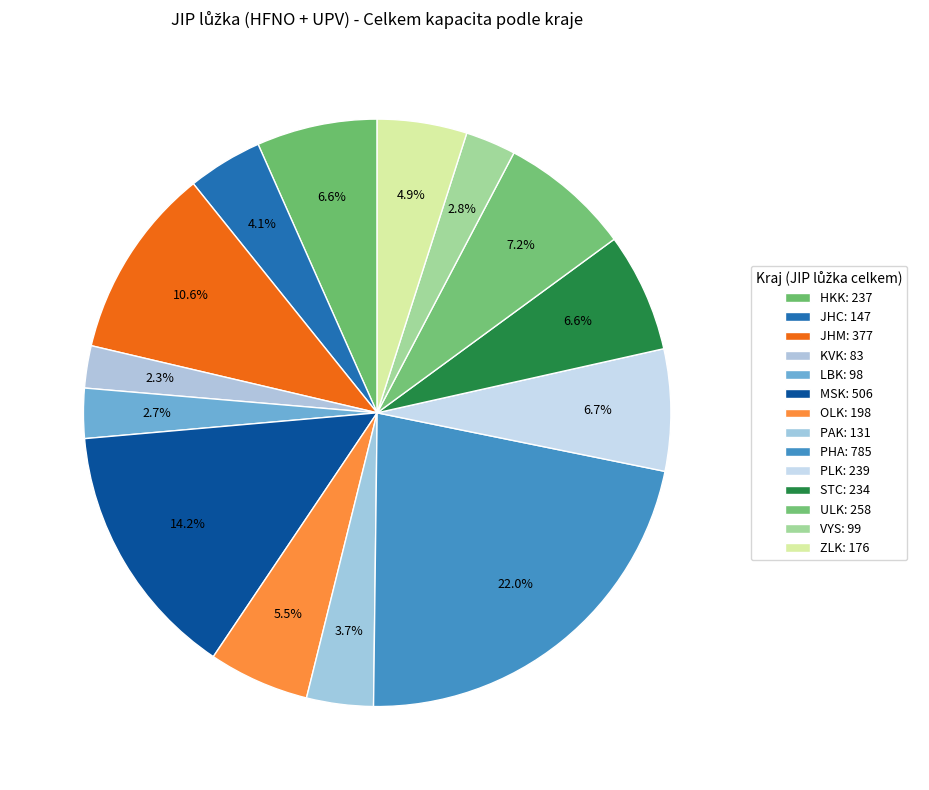

Is it true that STC is 16% of the pie?

False